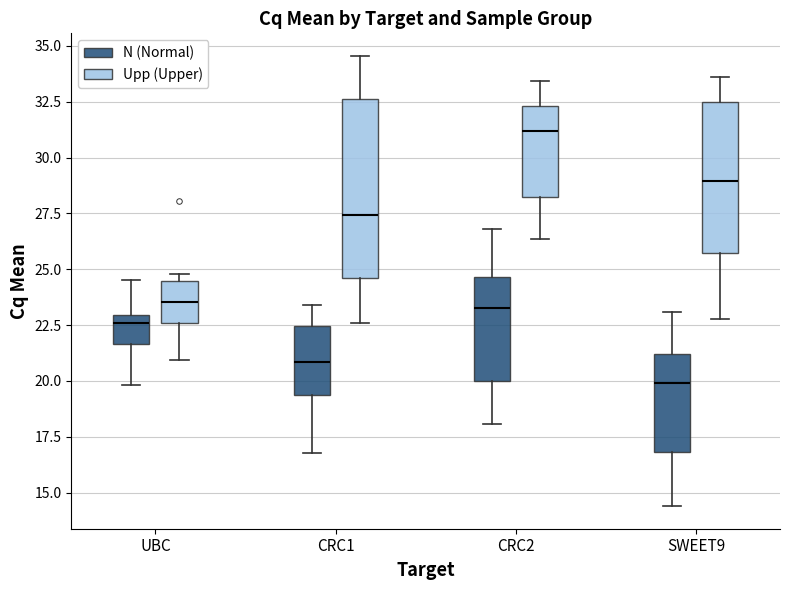

Reading left to right, read every box against the y-axis: the position of its median line, the range the box covers, and the ends of its whiskers. The values are not printed on the chart, so give them approximately, as read against the axis.

UBC (N (Normal)): median 22.5, box 21.5 to 23.0, whiskers 20.0 to 24.5
UBC (Upp (Upper)): median 23.5, box 22.5 to 24.5, whiskers 21.0 to 25.0
CRC1 (N (Normal)): median 21.0, box 19.5 to 22.5, whiskers 17.0 to 23.5
CRC1 (Upp (Upper)): median 27.5, box 24.5 to 32.5, whiskers 22.5 to 34.5
CRC2 (N (Normal)): median 23.5, box 20.0 to 24.5, whiskers 18.0 to 27.0
CRC2 (Upp (Upper)): median 31.0, box 28.0 to 32.5, whiskers 26.5 to 33.5
SWEET9 (N (Normal)): median 20.0, box 17.0 to 21.0, whiskers 14.5 to 23.0
SWEET9 (Upp (Upper)): median 29.0, box 25.5 to 32.5, whiskers 23.0 to 33.5